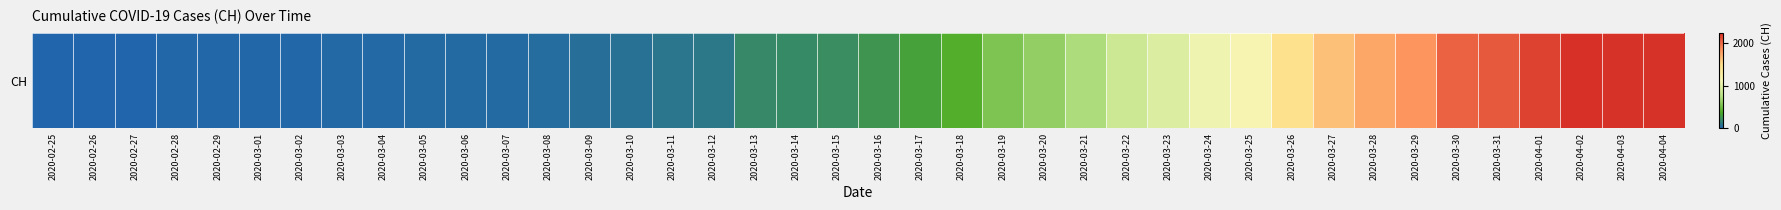

The value at 2020-03-09 is 55. True or false?

True